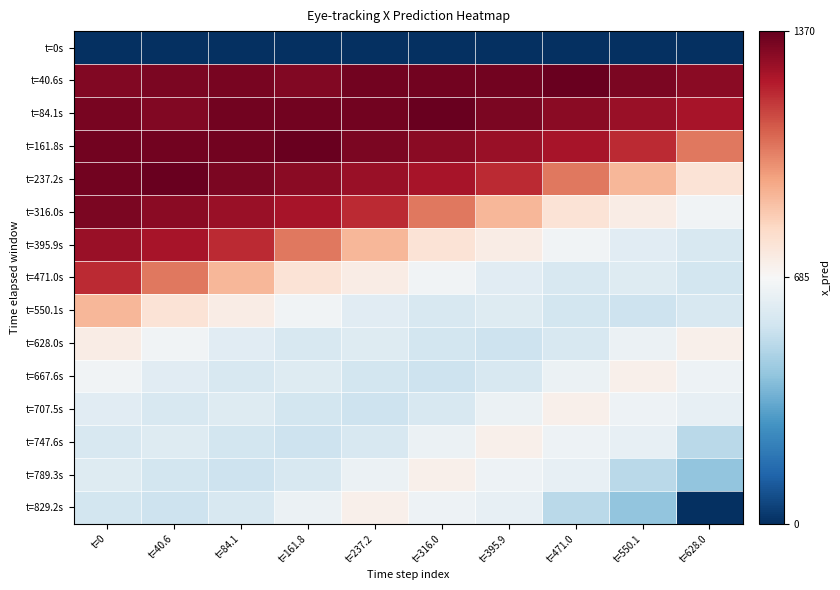

Which series has the largest range (max minus min)?

t=829.2s